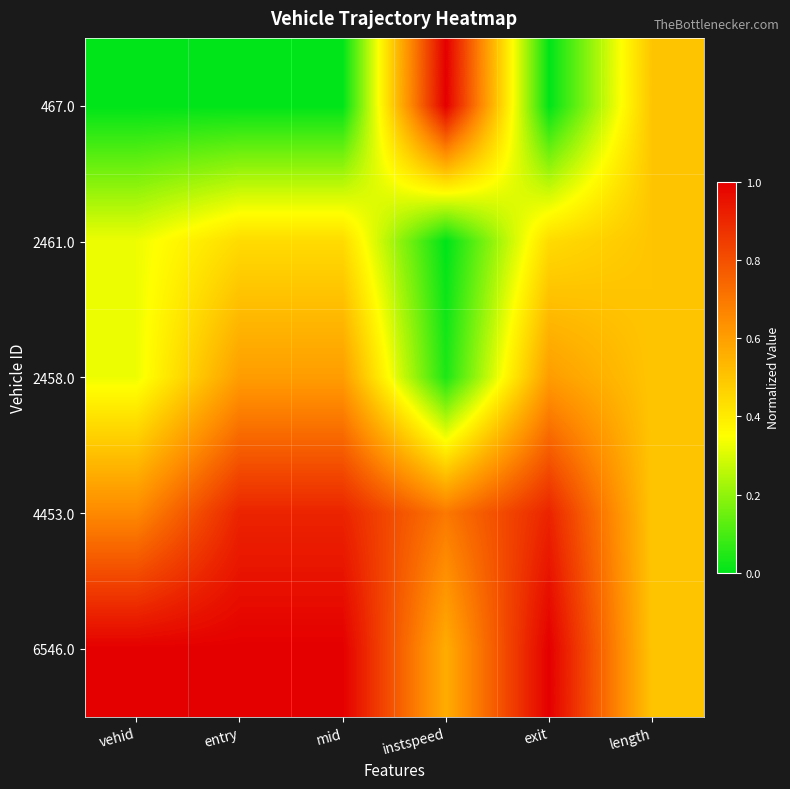

Reading left to right, transcribe all the data shown in this chart.

467.0: vehid=0.0	entry=0.0	mid=0.0	instspeed=1.0	exit=0.0	length=0.5
2461.0: vehid=0.3	entry=0.4	mid=0.4	instspeed=0.0	exit=0.4	length=0.5
2458.0: vehid=0.3	entry=0.6	mid=0.6	instspeed=0.0	exit=0.6	length=0.5
4453.0: vehid=0.7	entry=0.9	mid=0.9	instspeed=0.7	exit=0.9	length=0.5
6546.0: vehid=1.0	entry=1.0	mid=1.0	instspeed=0.6	exit=1.0	length=0.5